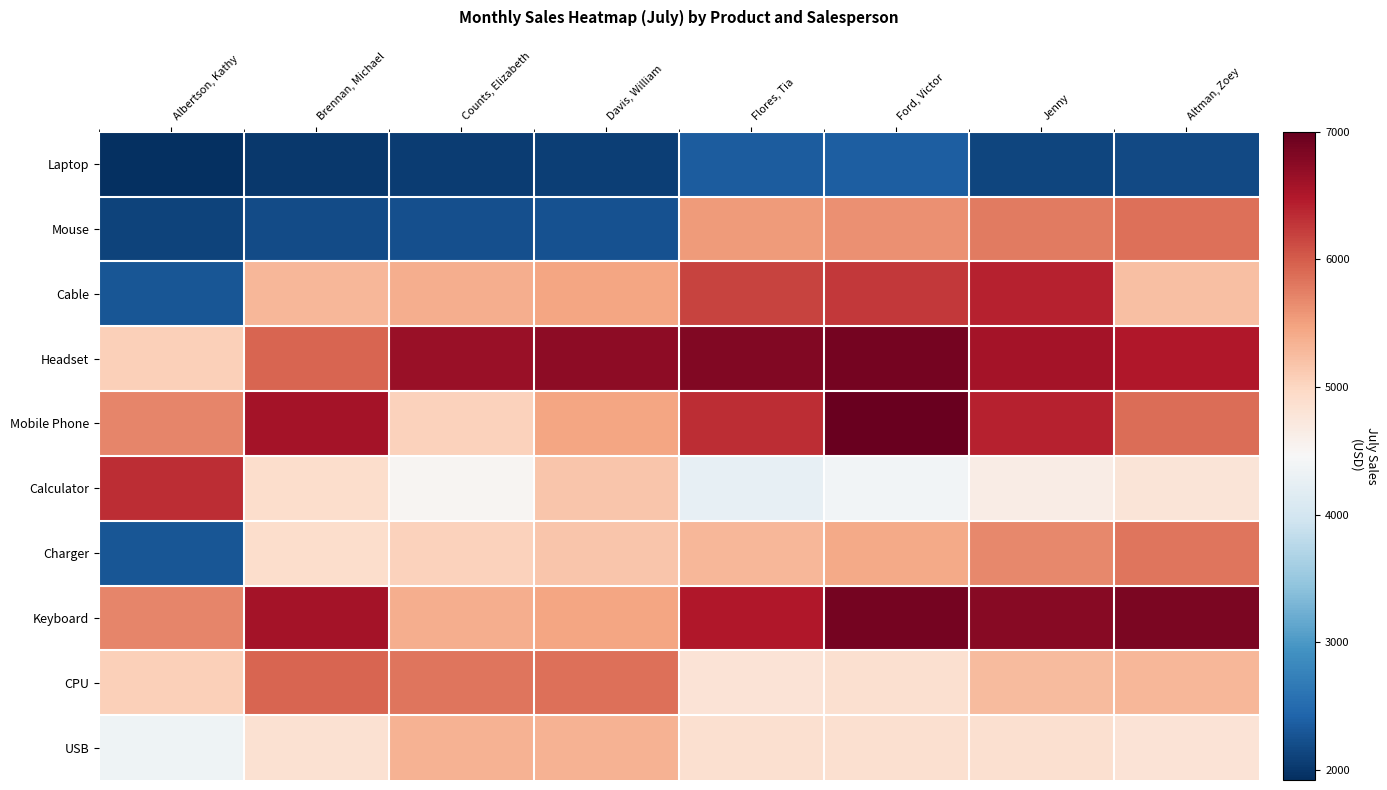

At how many categories does at least one series exceed 4471?

8